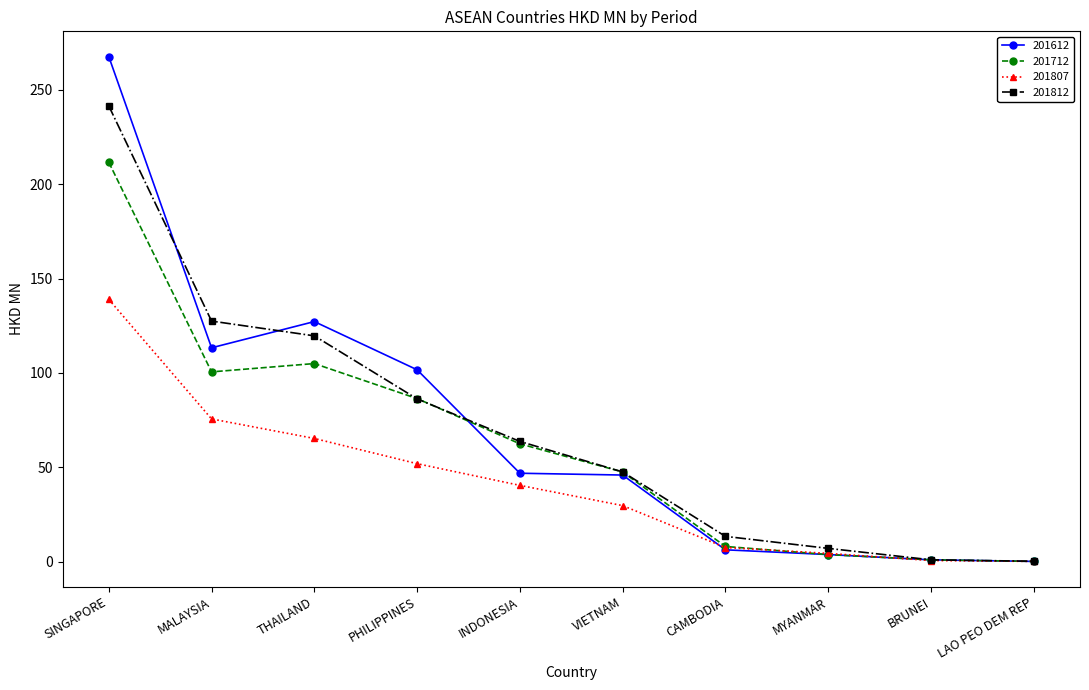

How many lines are shown in the chart?

4